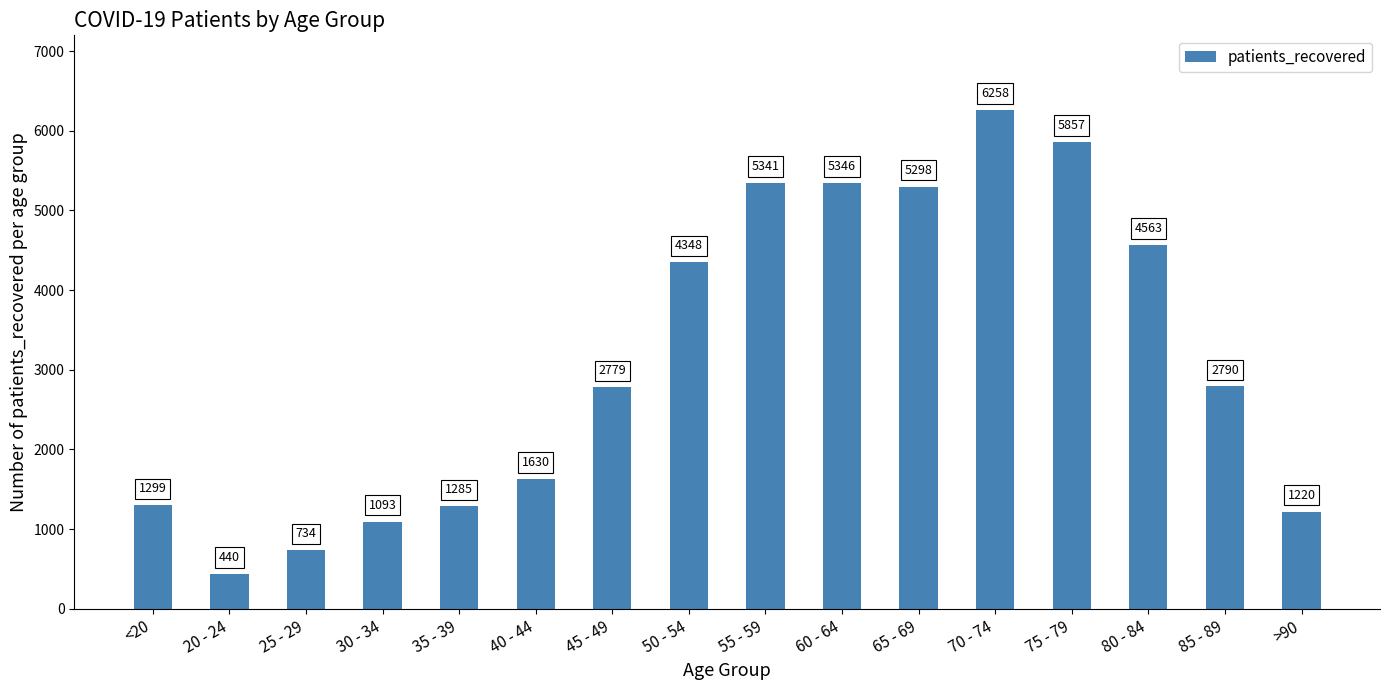

Where does the data first go above 2790?

50 - 54